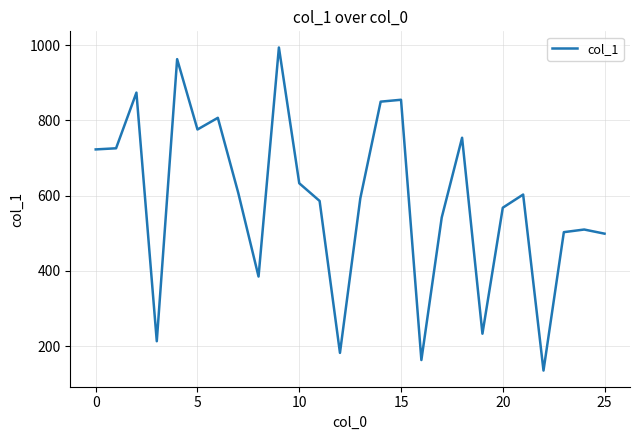

What is the maximum value shown in the chart?

994